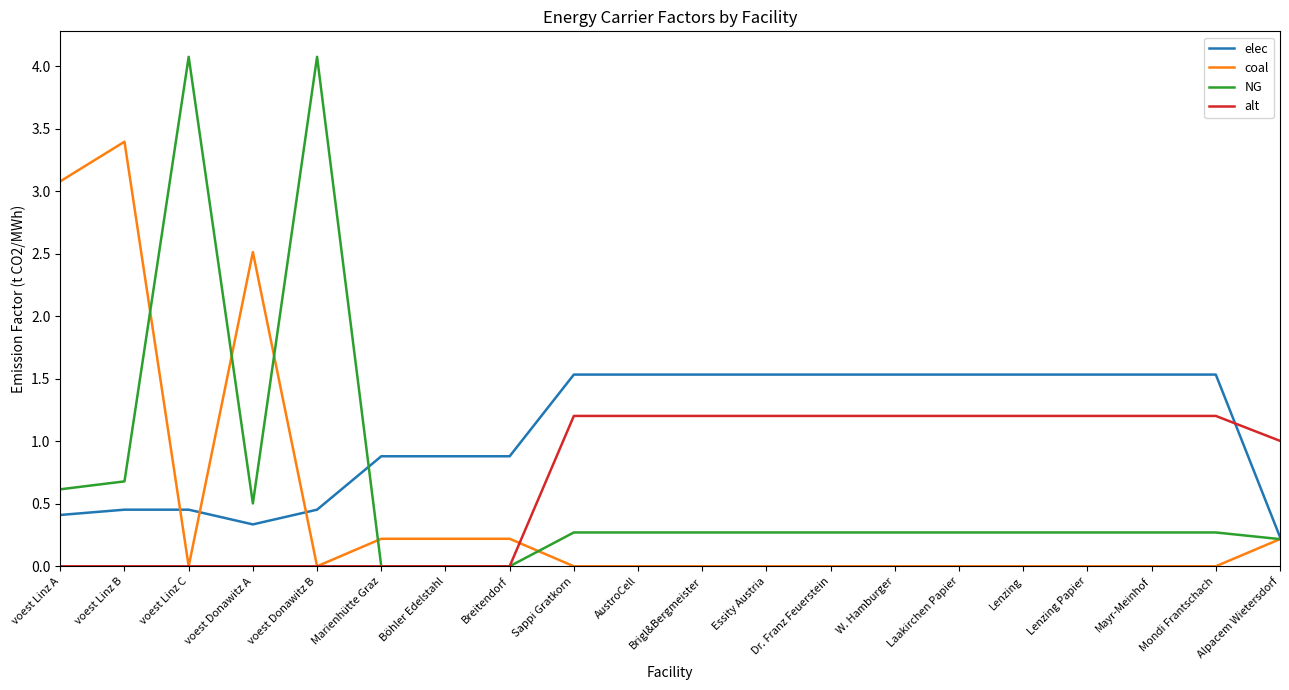

Which series has the largest total across all categories?

elec